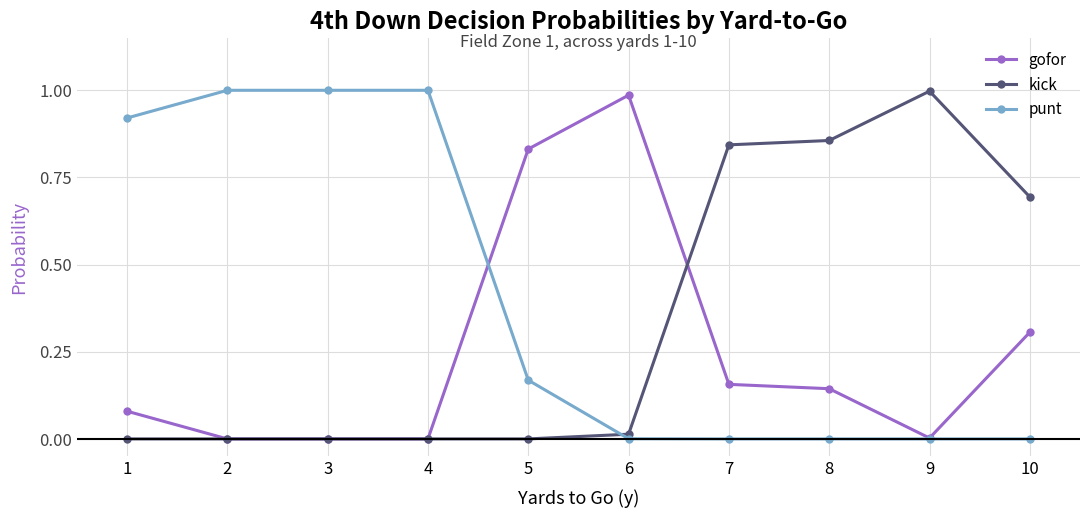

Which series changed the most between 1 and 10?

punt